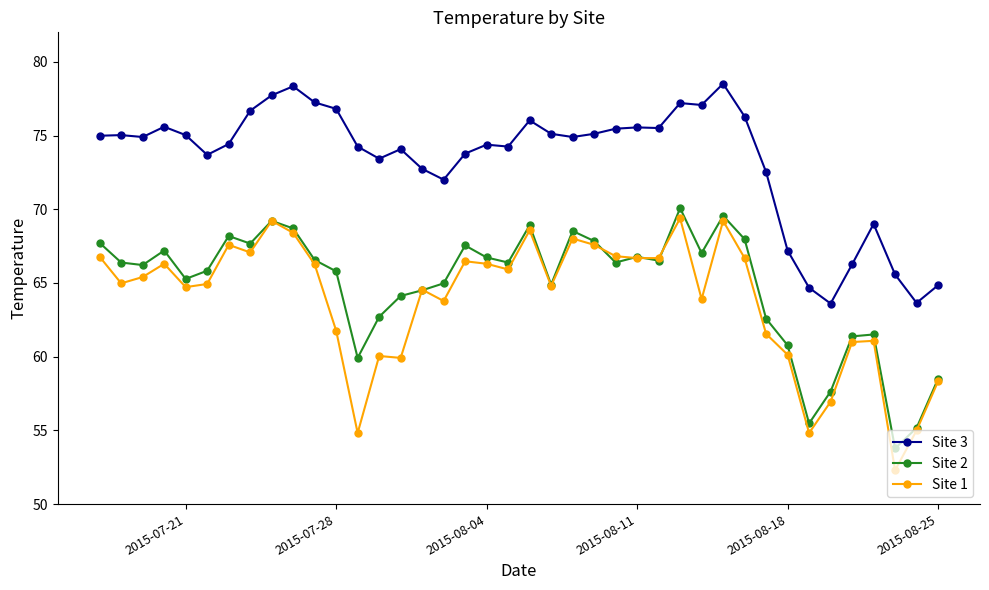

Which series has the widest spread of values?

Site 1